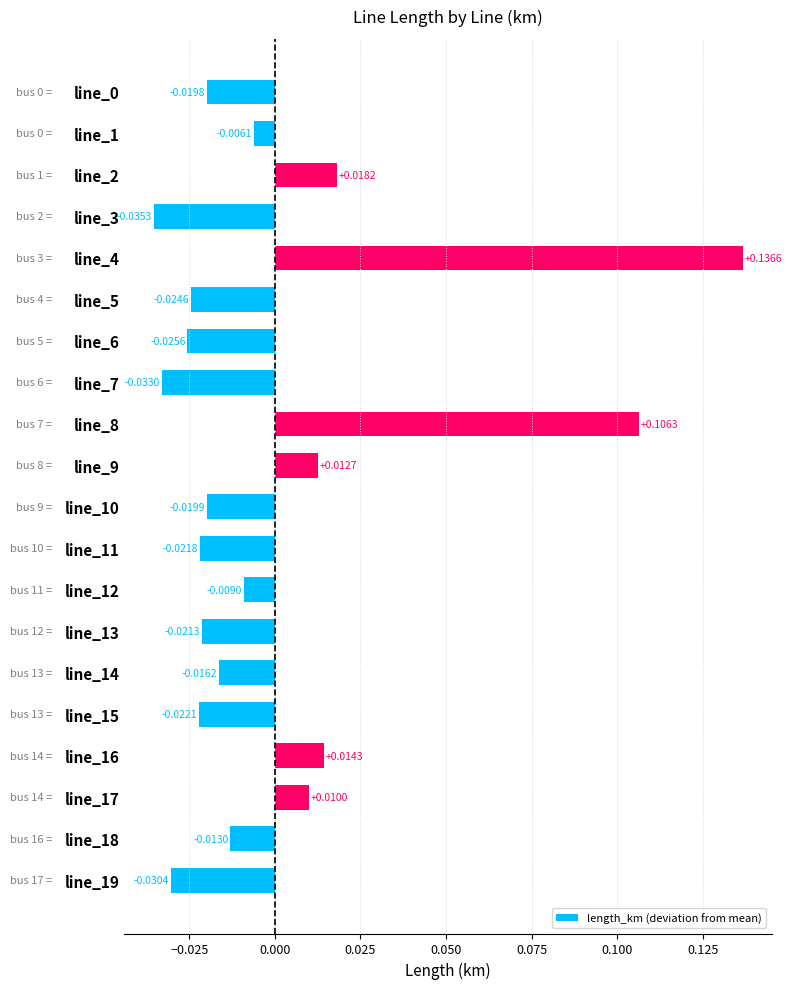

How many bars are there in total?

20